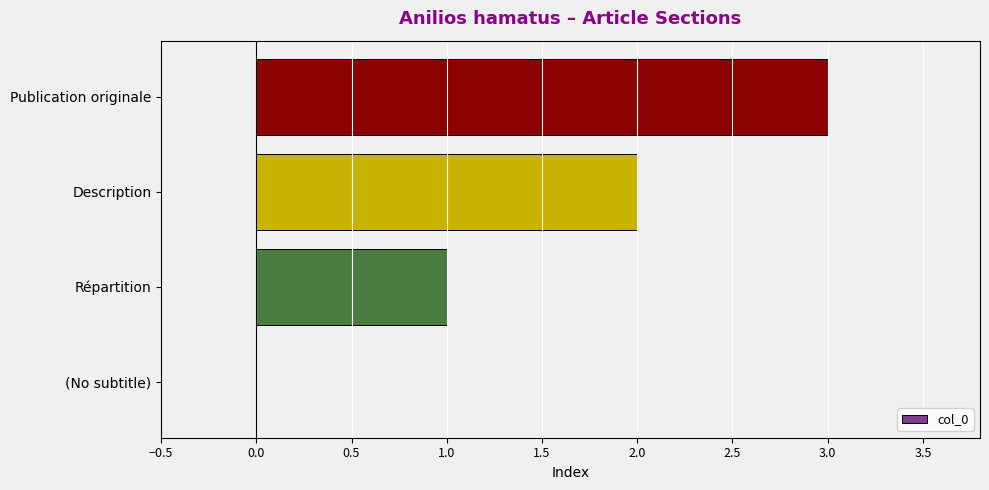

What is the ratio of the value at Répartition to the value at Publication originale?

0.3